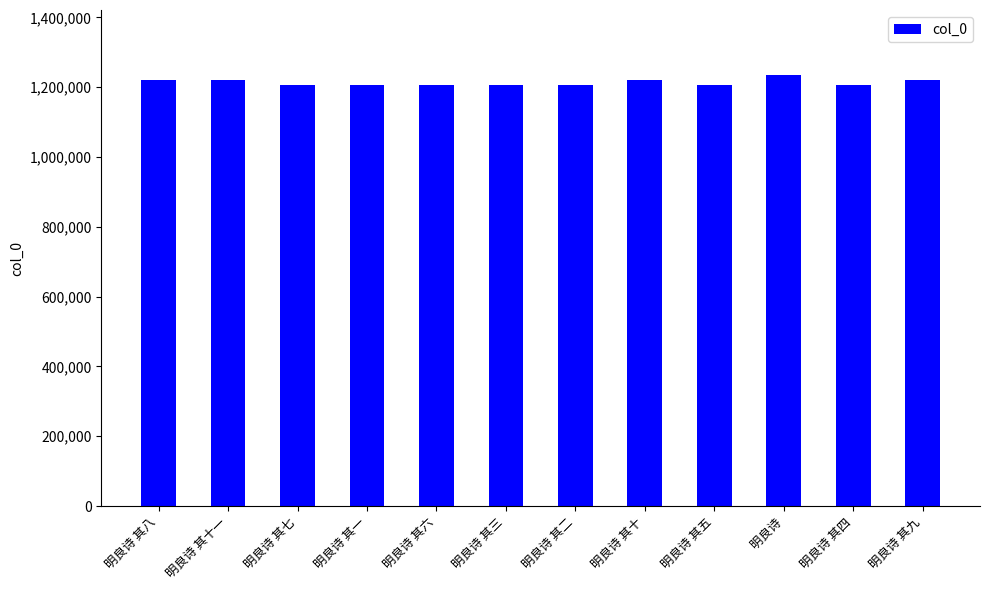

What position from the left is 明良诗?

10